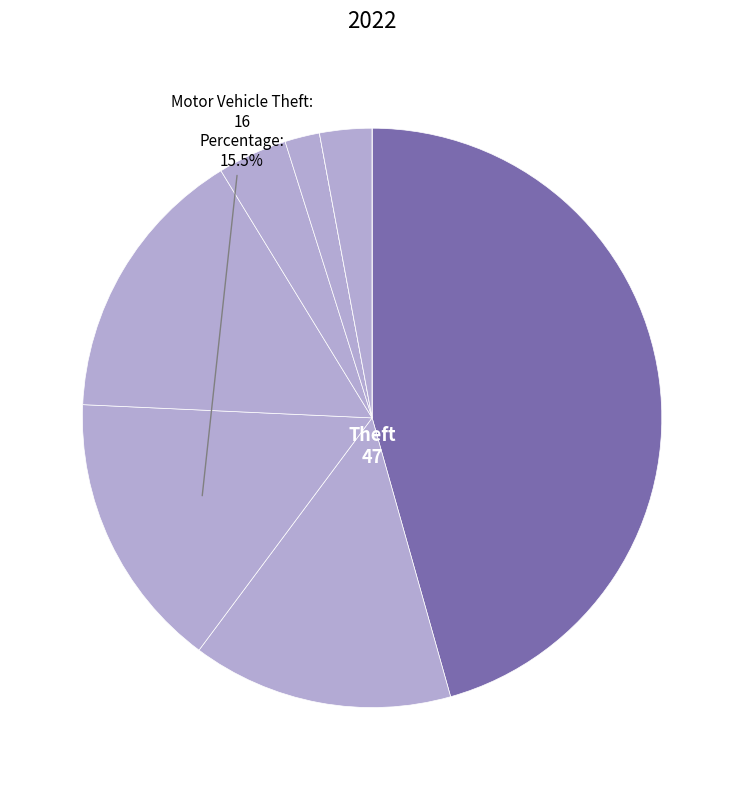

To the nearest percent, what is the average slice percentage?

11%